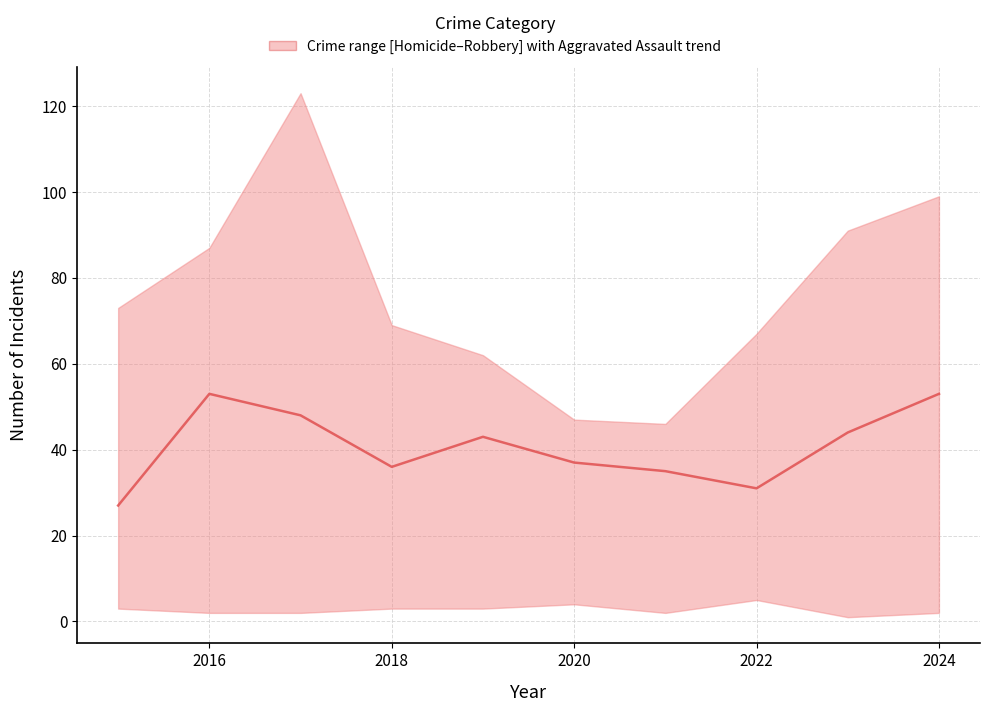

Reading left to right, what are all the values shown in this chart?

27	53	48	36	43	37	35	31	44	53